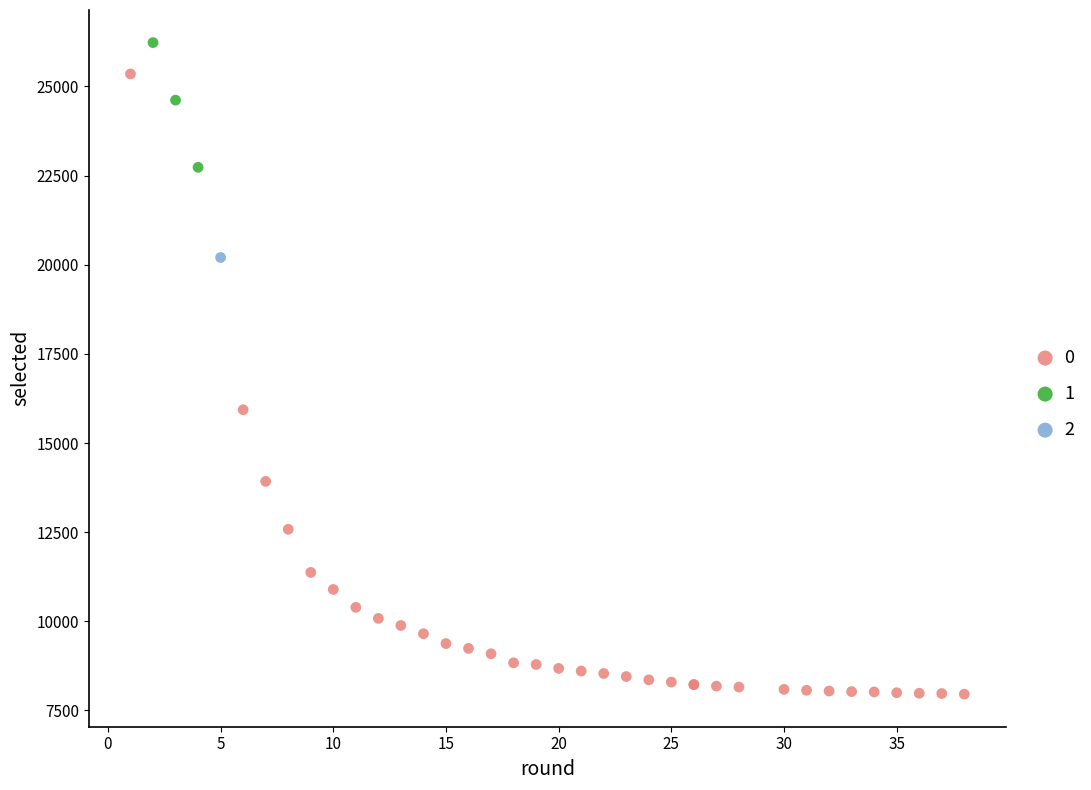

What are all the series names shown in the legend?

0, 1, 2